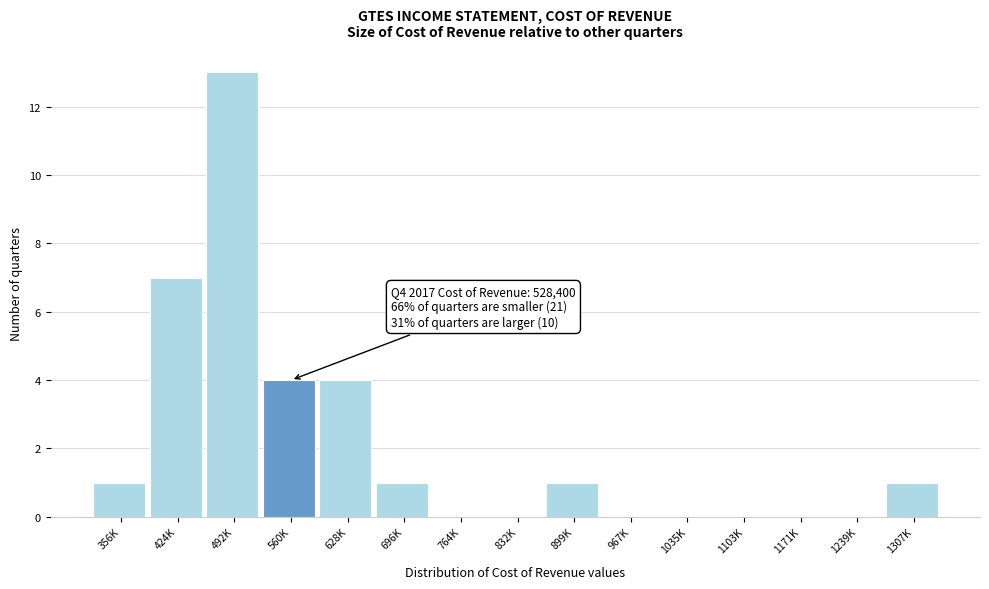

Reading left to right, list all the values displayed in this chart.

356K=1	424K=7	492K=13	560K=4	628K=4	696K=1	764K=0	832K=0	899K=1	967K=0	1035K=0	1103K=0	1171K=0	1239K=0	1307K=1